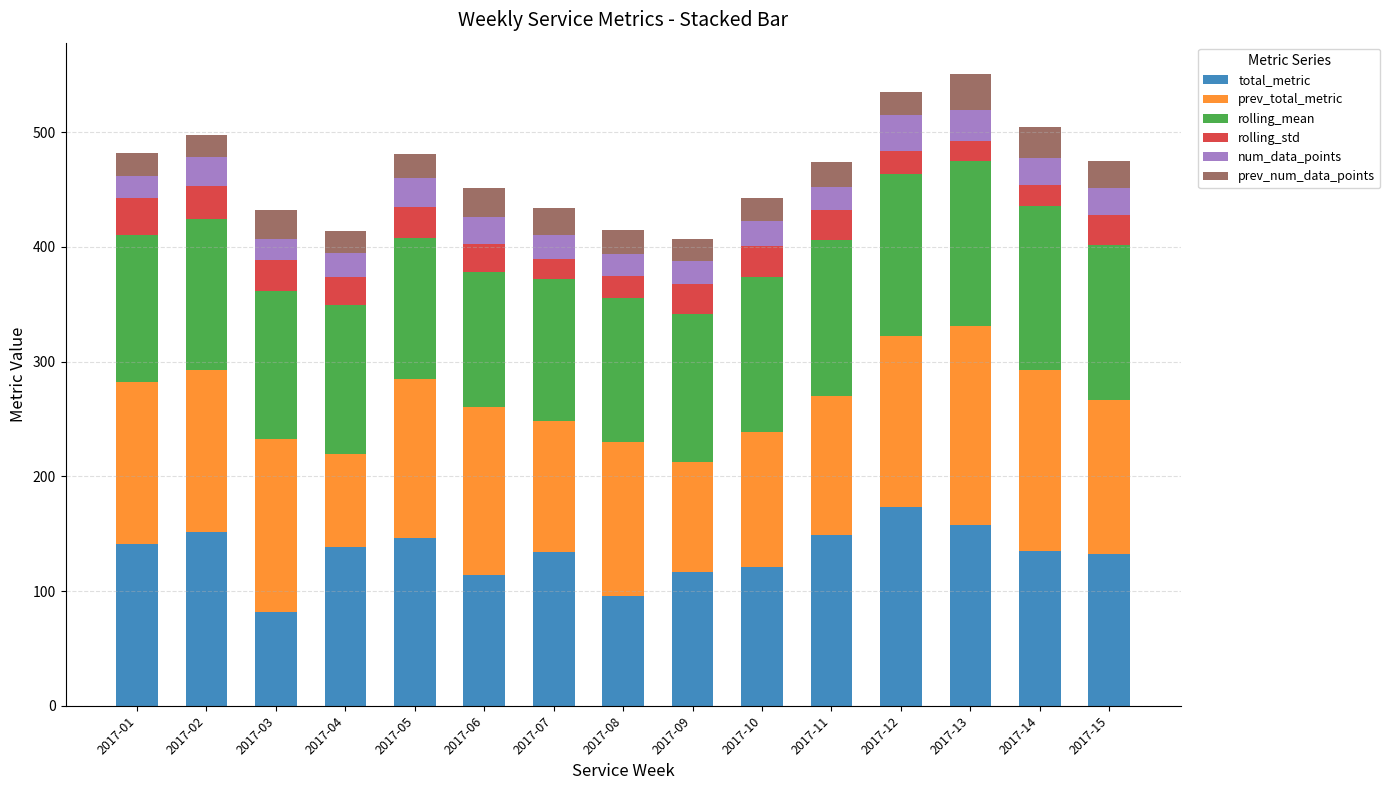

What is the lowest value of the total_metric series?

81.6